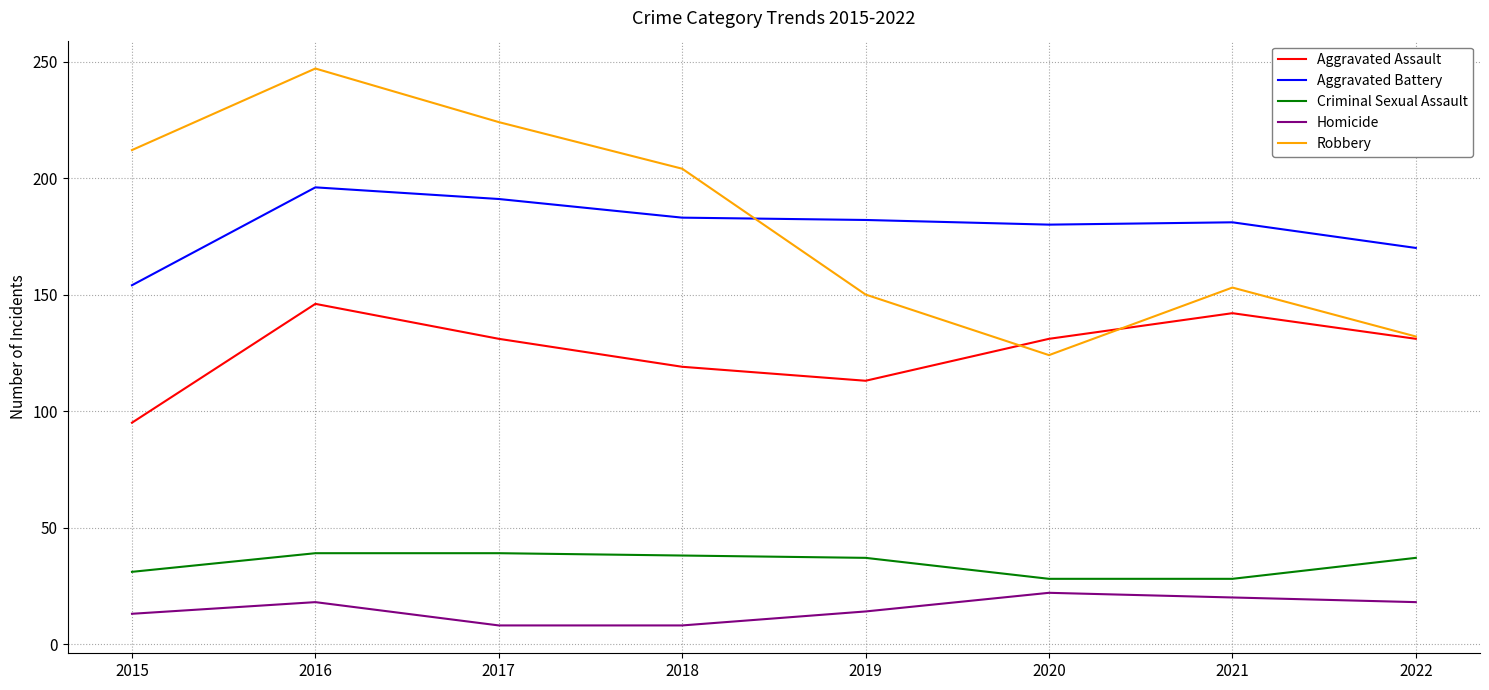

True or false: Criminal Sexual Assault has a value of 28 at 2021.

True